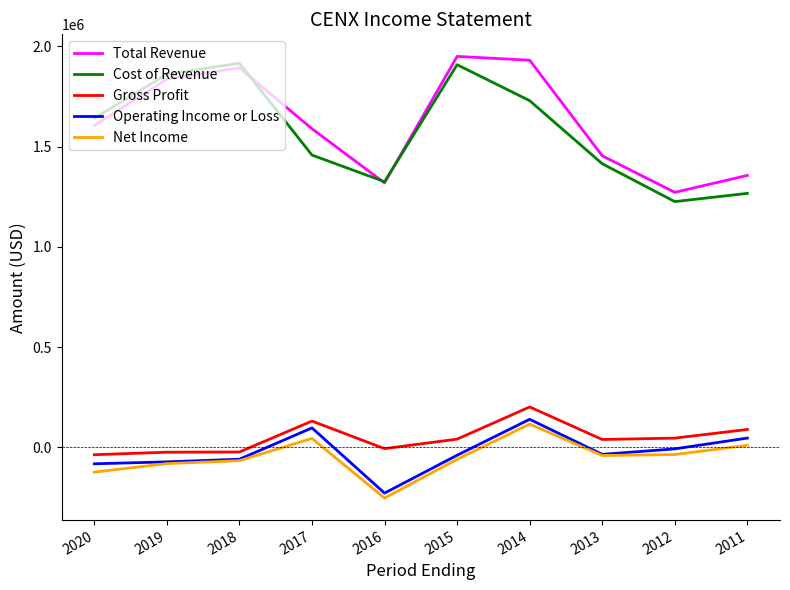

How many positive values does the Net Income series have?

3